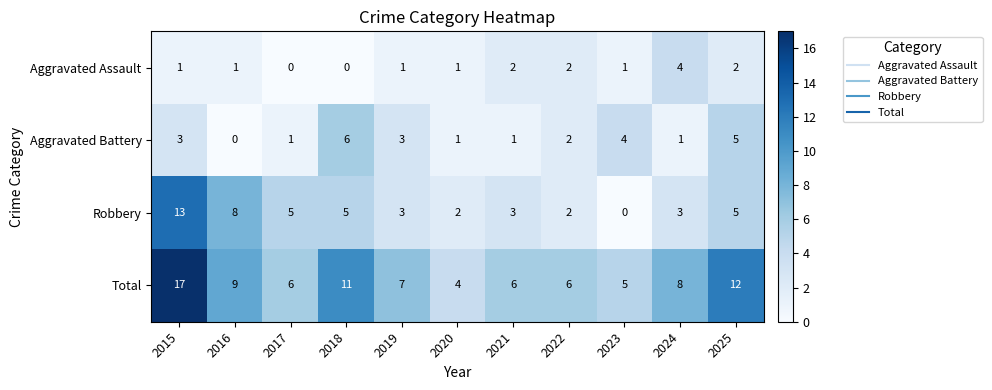

What is the difference between the highest and lowest values at 2015?

16